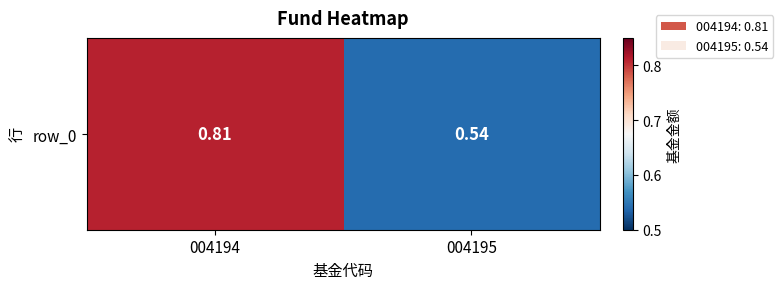

Rank the categories by value from highest to lowest.

004194, 004195